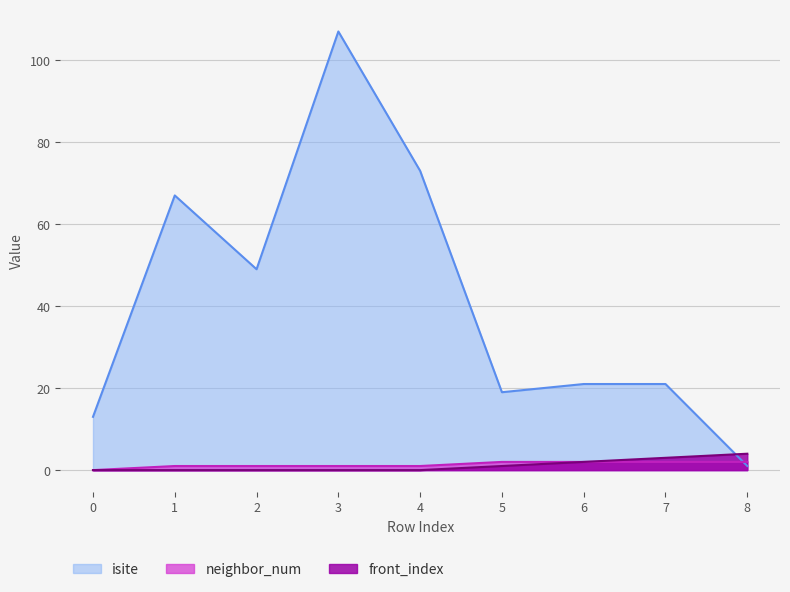

Rank the series at 3 from lowest to highest value.

front_index, neighbor_num, isite